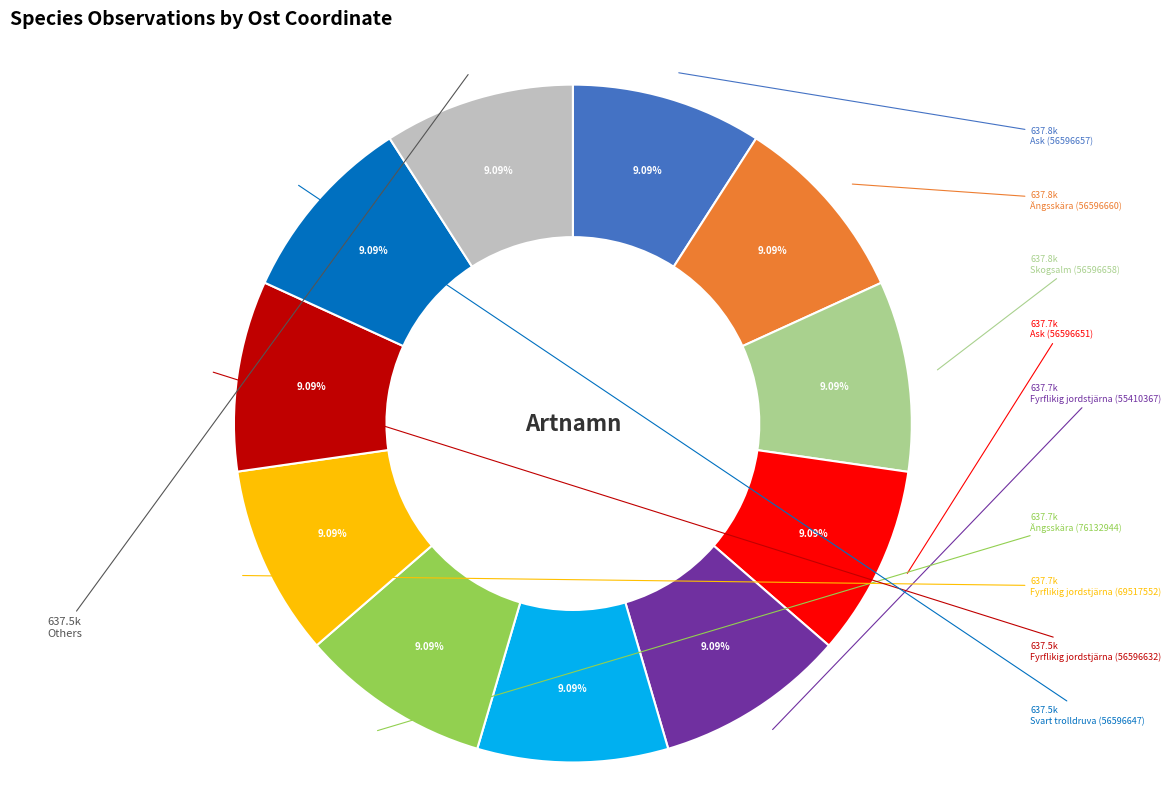

Is there any slice that represents more than half of the pie?

No